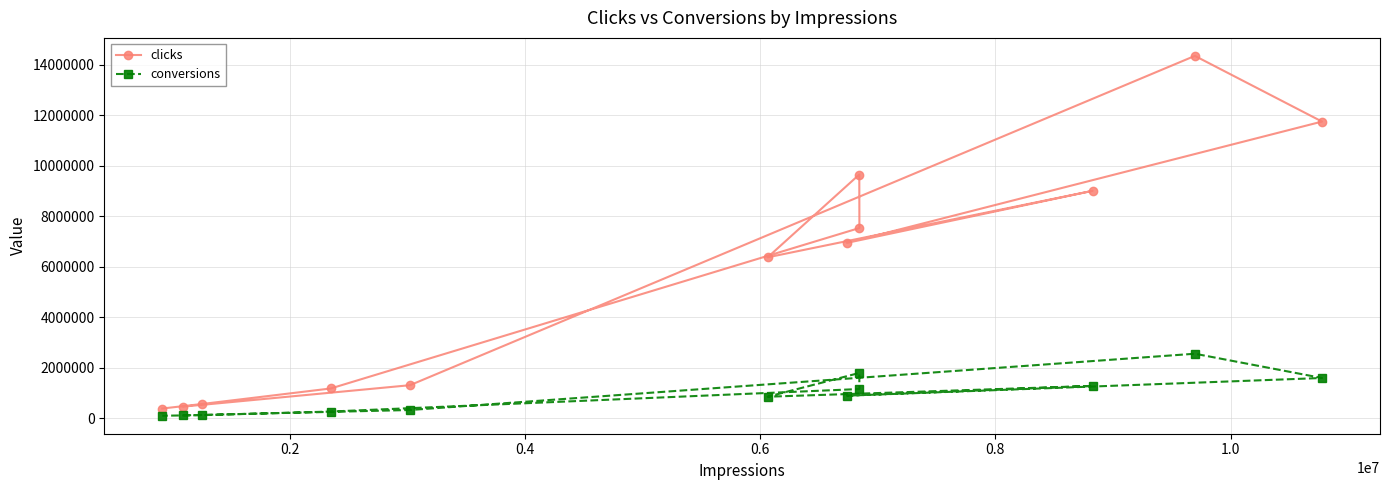

Which series has the widest spread of values?

clicks